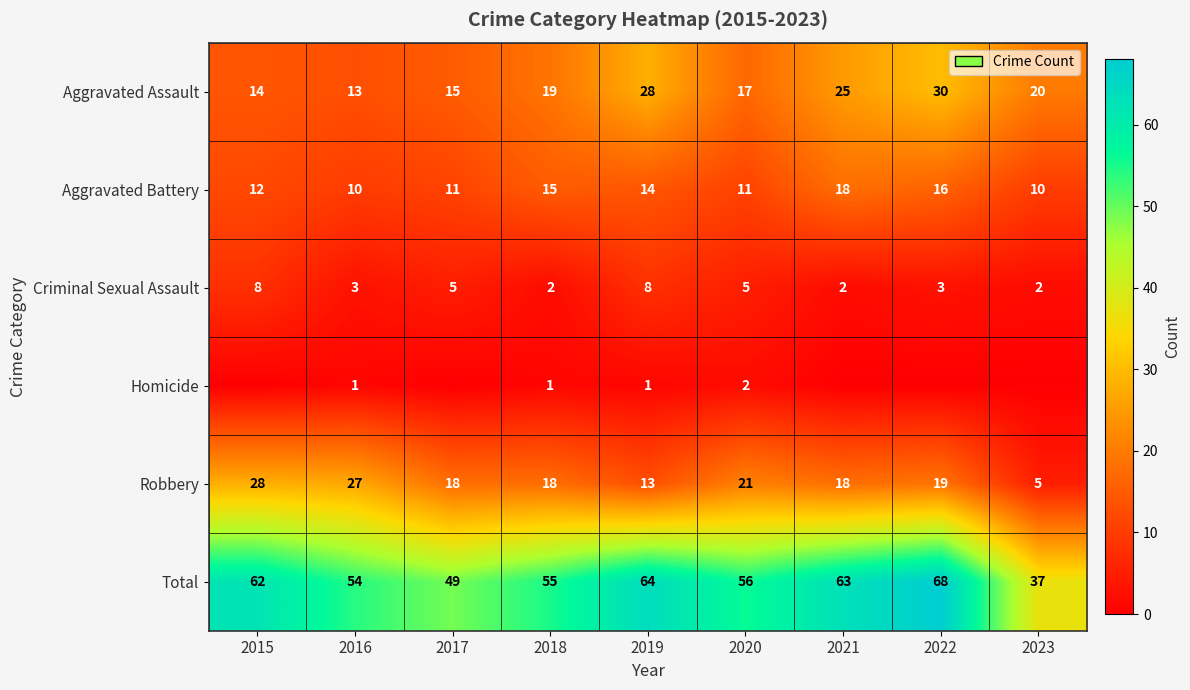

Is it true that Criminal Sexual Assault equals 5 at 2016?

False